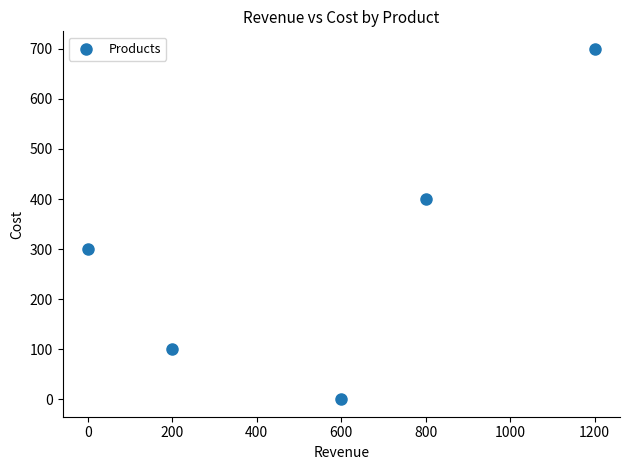

What is the range of X values (max minus min)?

1200